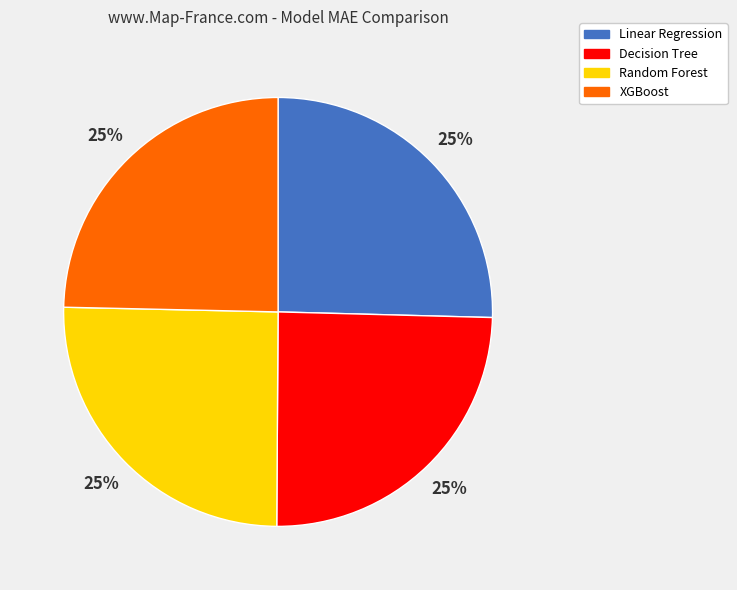

Does XGBoost account for over 50% of the chart?

No